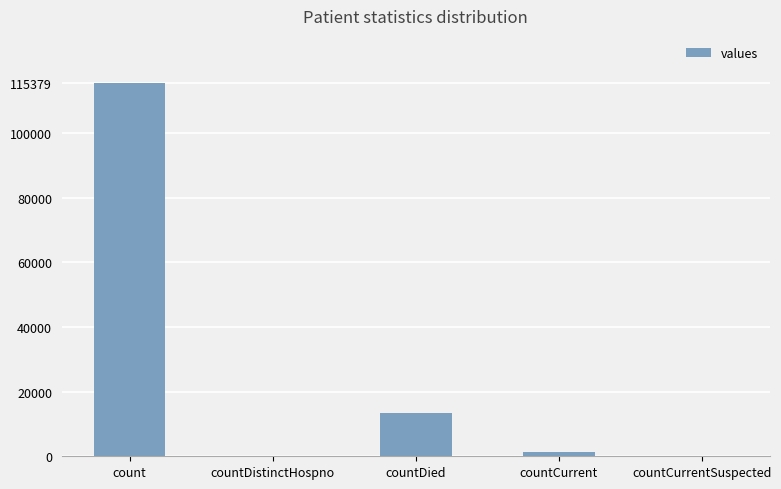

The value at countDied is 2830. True or false?

False